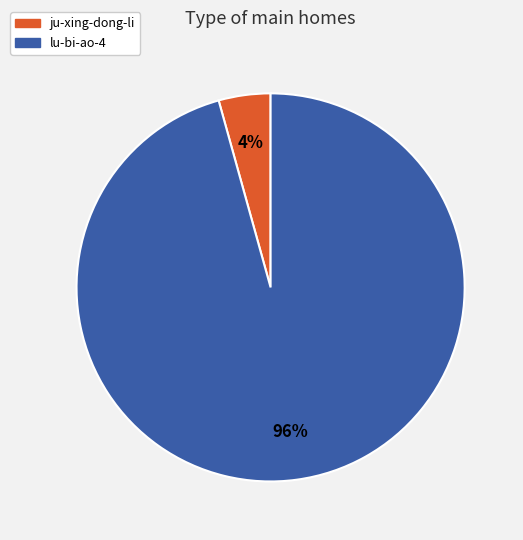

Which slice represents more than half of the pie?

lu-bi-ao-4